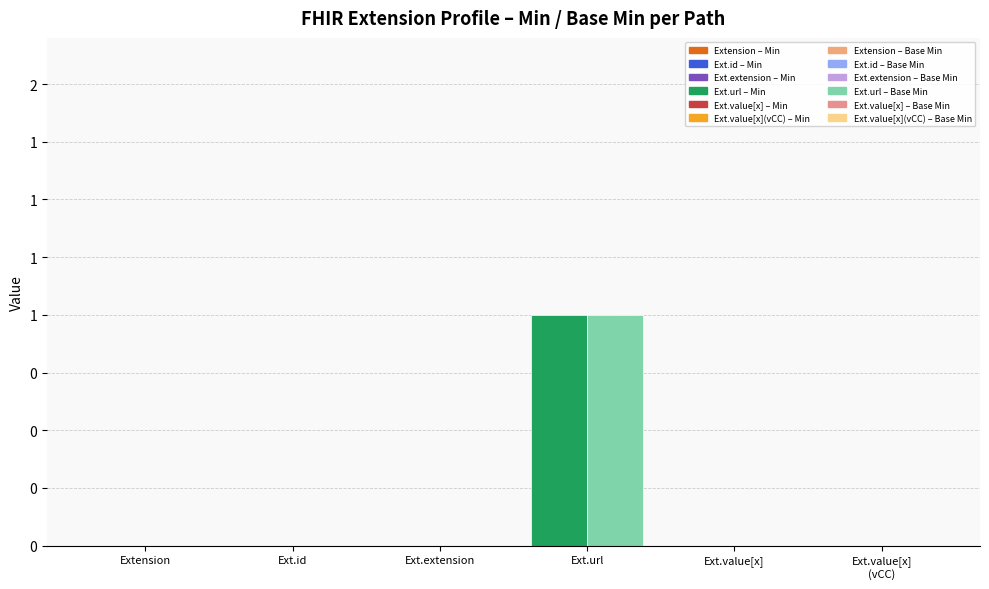

What is the label of the 1st bar from the right?

Ext.value[x]
(vCC)